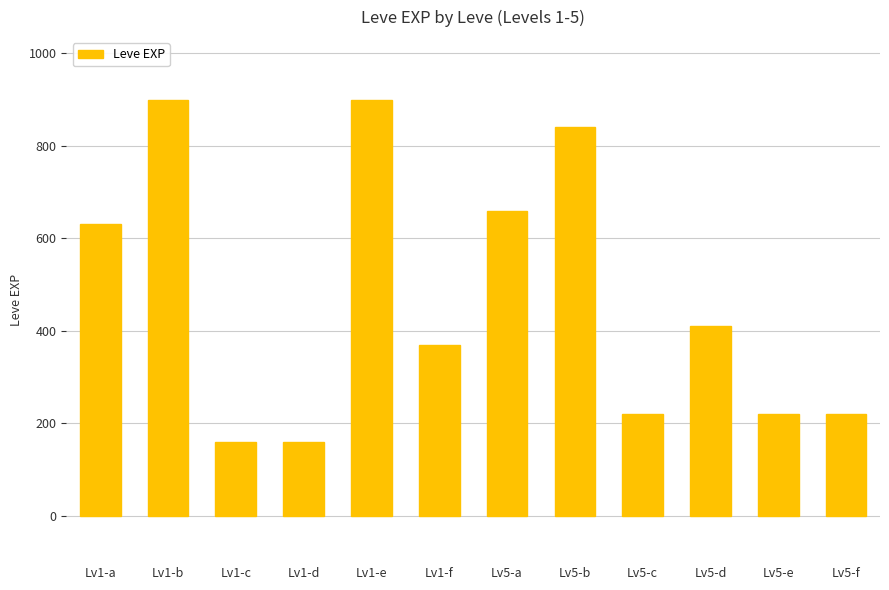

What is the ratio of the value at Lv1-f to the value at Lv5-b?

0.4